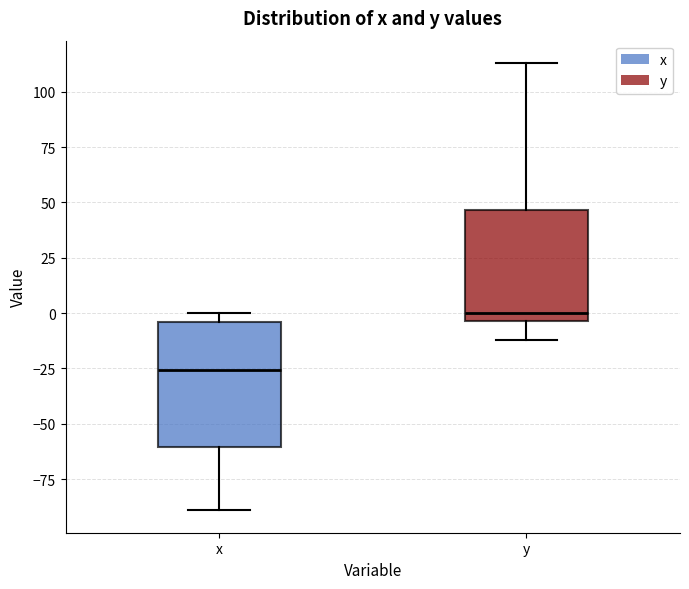

Reading left to right, read every box against the y-axis: the position of its median line, the range the box covers, and the ends of its whiskers. The values are not printed on the chart, so give them approximately, as read against the axis.

x: median -25, box -60 to -5, whiskers -90 to 0
y: median 0, box -5 to 45, whiskers -10 to 115